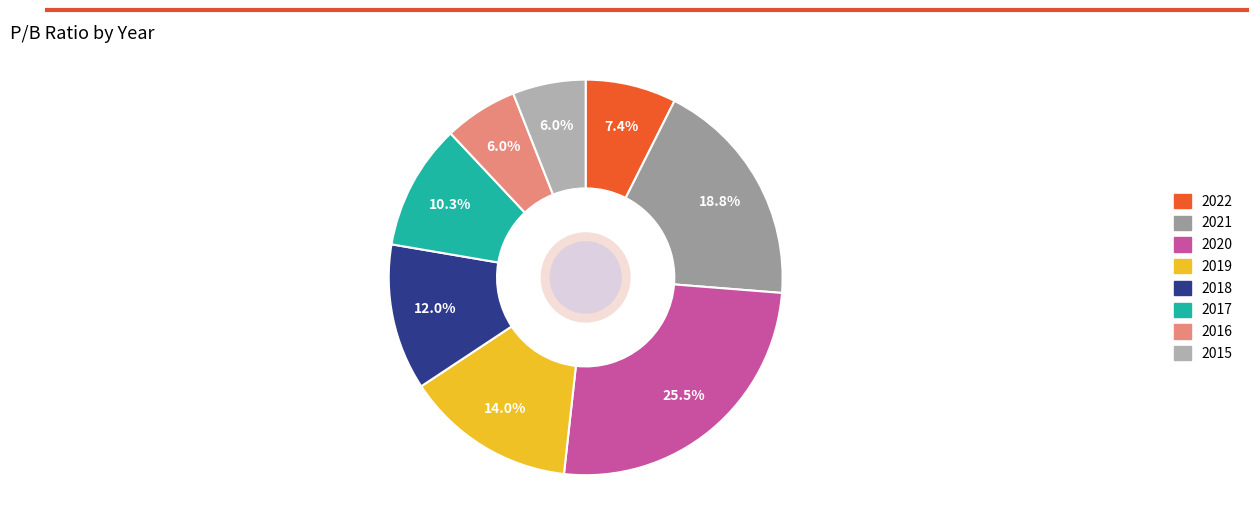

Is the sum of 2020 and 2015 greater than half?

No